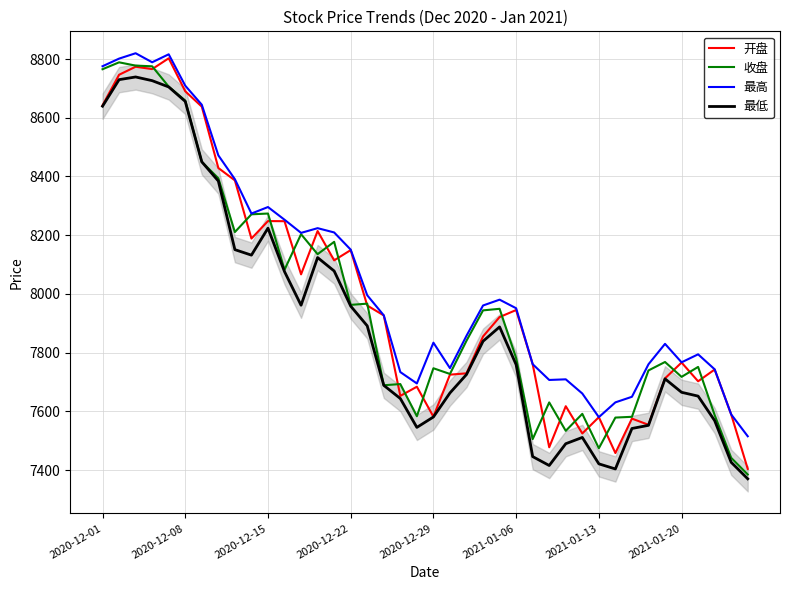

True or false: 最低 and 最高 intersect in this chart.

False